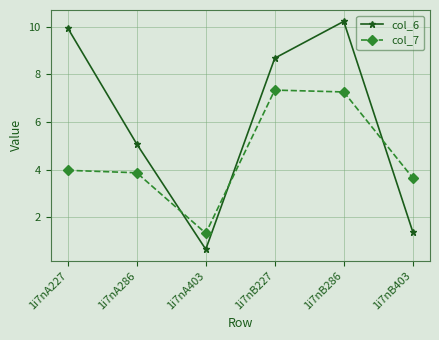

Rank the series by their average value, from highest to lowest.

col_6, col_7